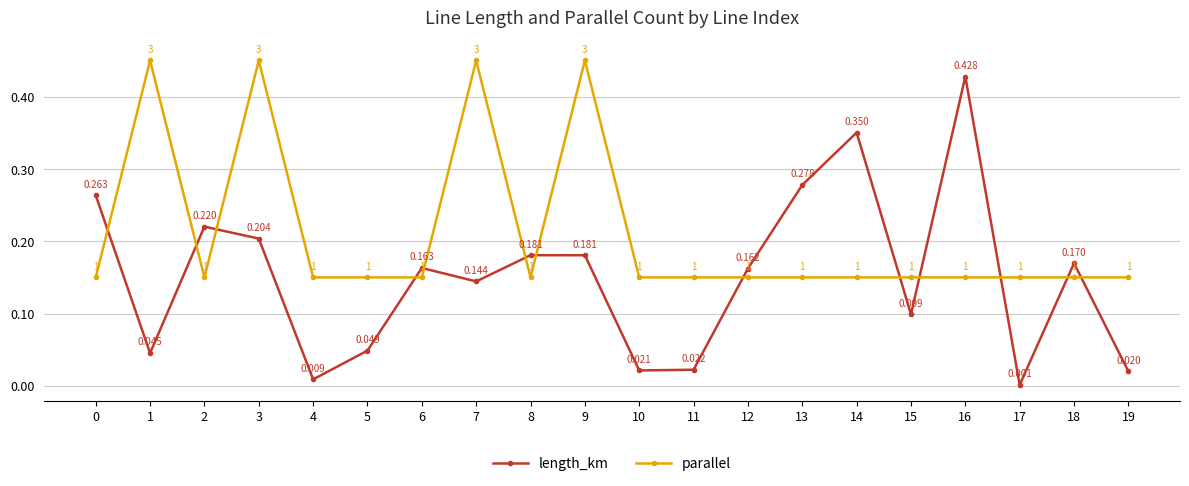

How many times do length_km and parallel cross each other?

13